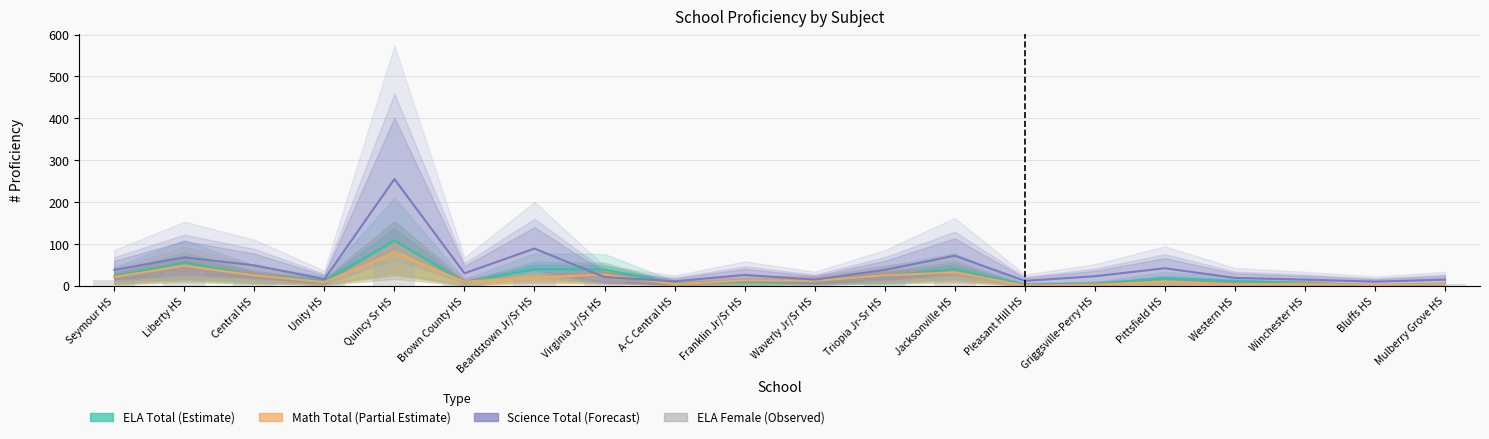

The value of ELA Total (Estimate) at Pleasant Hill HS is 5. True or false?

False